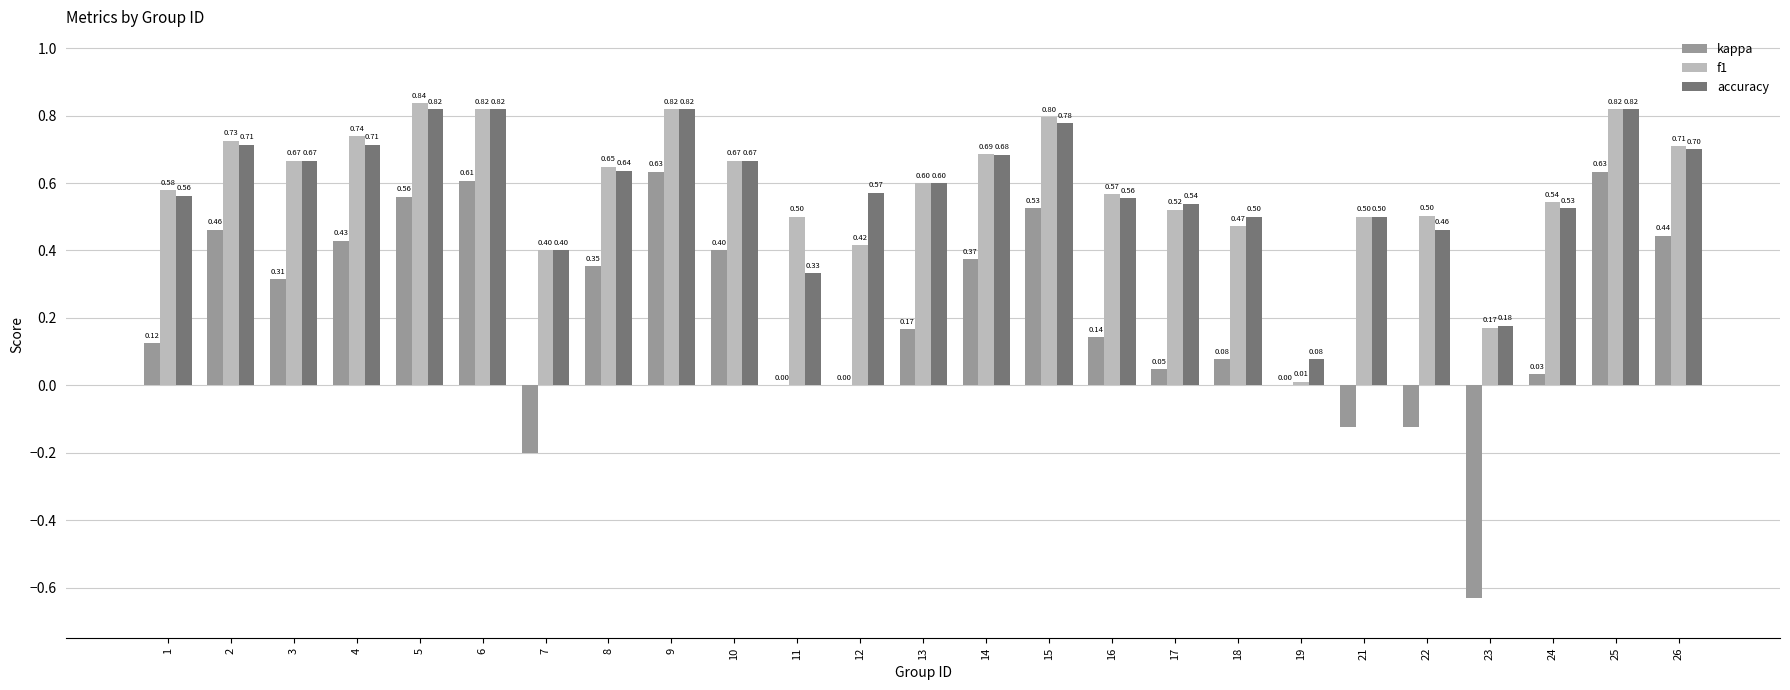

Which series has the largest total across all categories?

f1